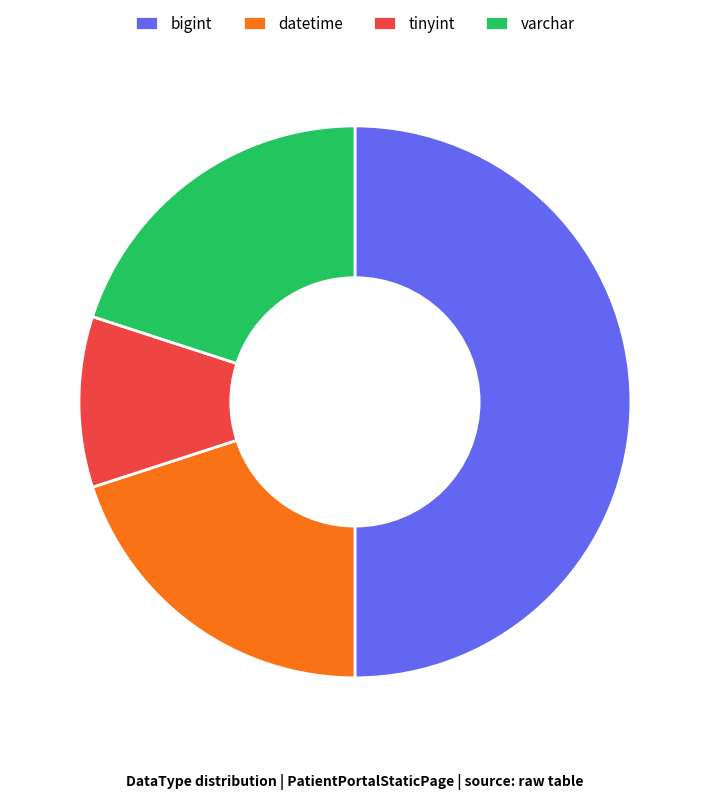

What is the largest slice in the pie chart?

bigint